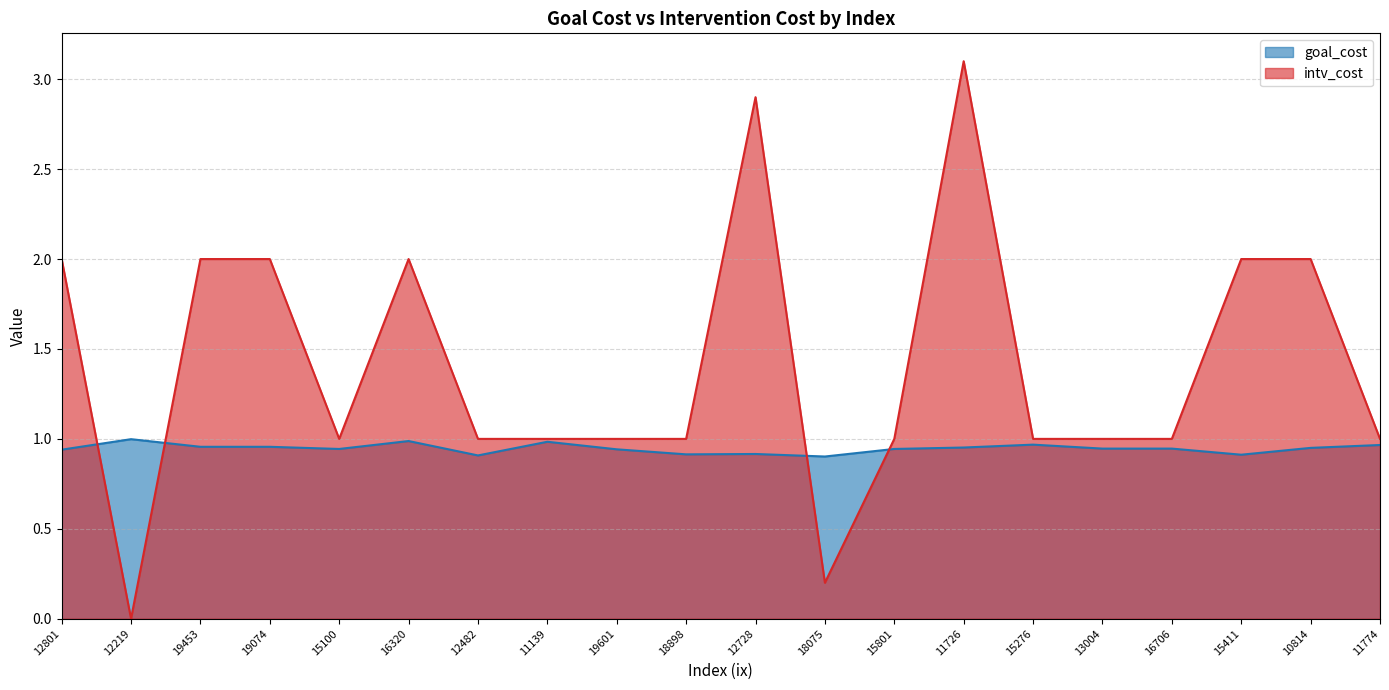

How many interior local valleys does the goal_cost series have?

5